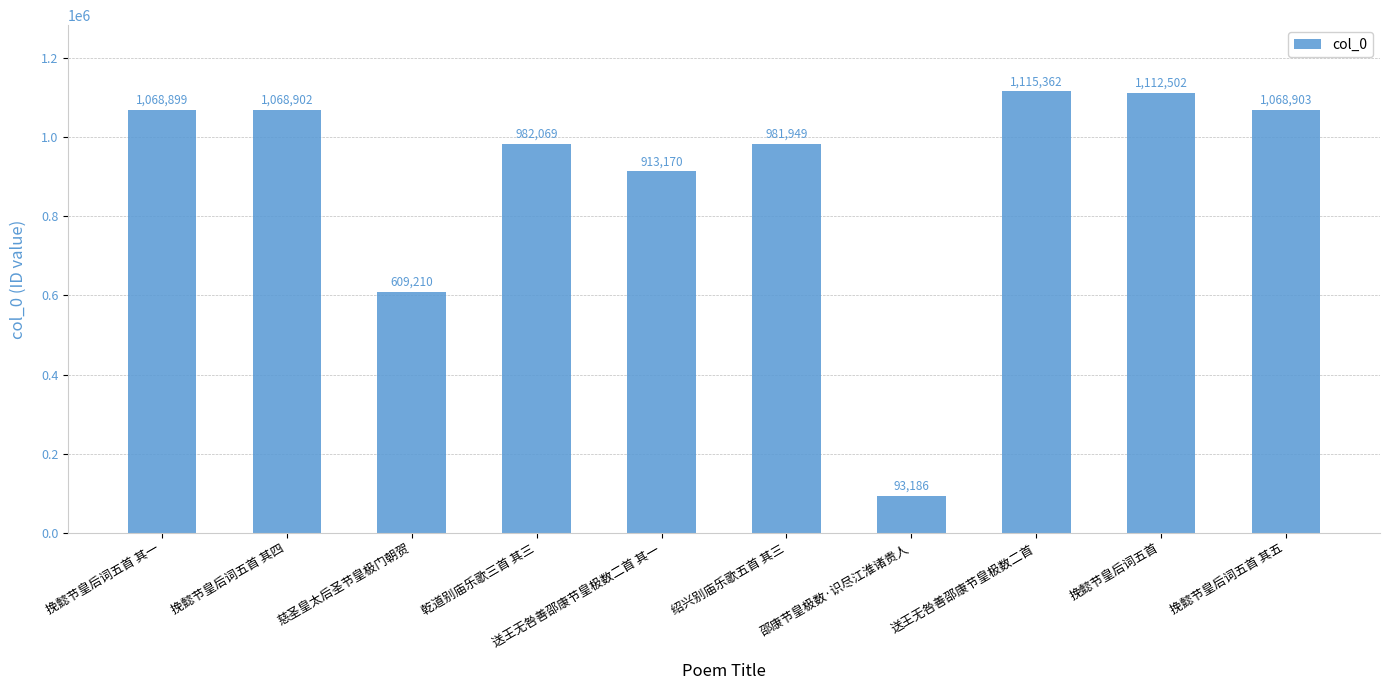

How many categories are shown in the chart?

10